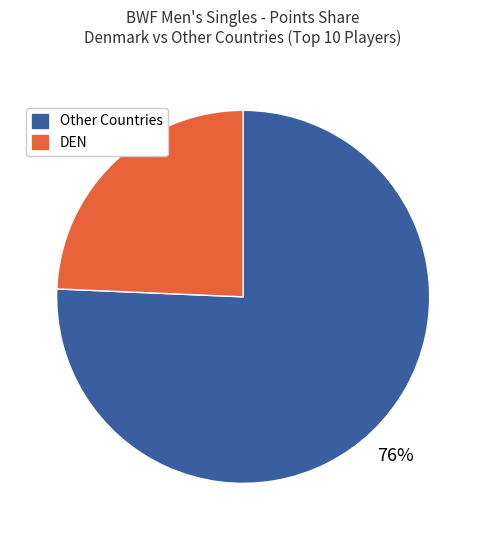

Is there a majority slice in this chart?

Yes